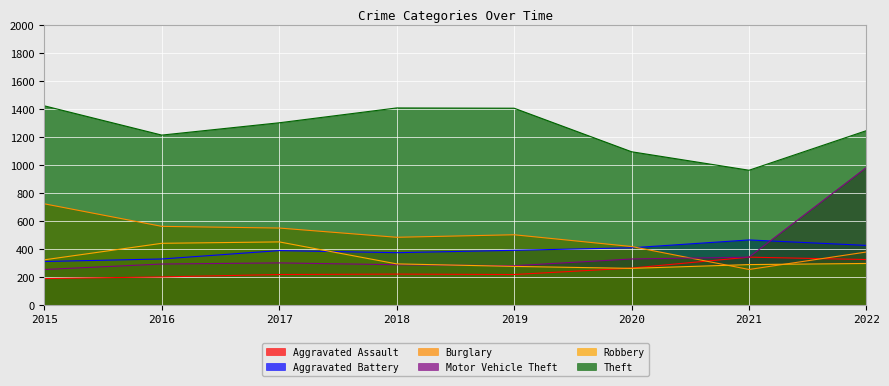

What are all the series names shown in the legend?

Aggravated Assault, Aggravated Battery, Burglary, Motor Vehicle Theft, Robbery, Theft